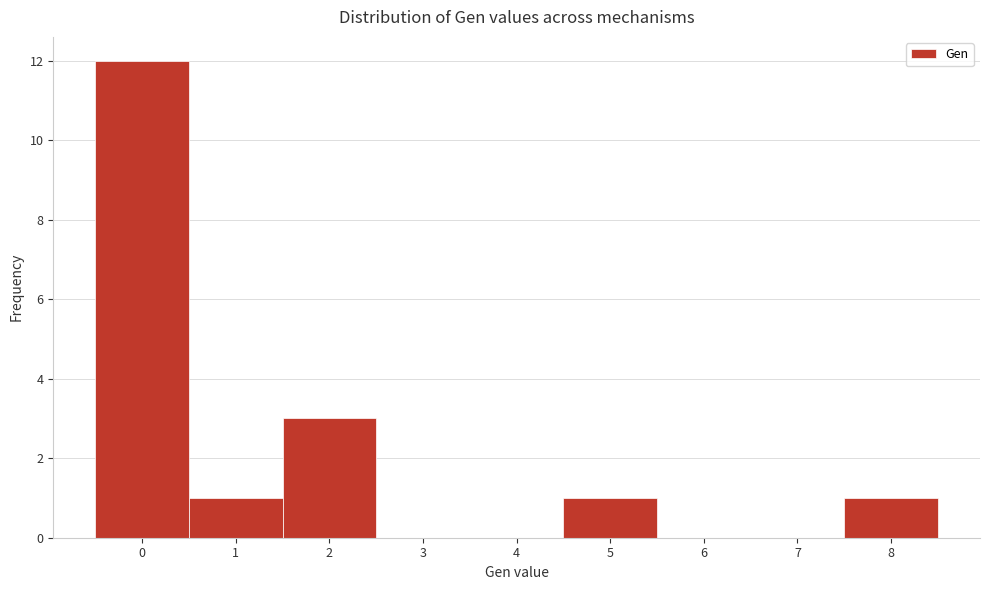

Reading left to right, list every bar in this chart as the range it spans on the x-axis followed by its height. The values are not printed on the chart, so give them approximately, as read against the axis.

-0.5 to 0.5: 12
0.5 to 1.5: 1
1.5 to 2.5: 3
2.5 to 3.5: 0
3.5 to 4.5: 0
4.5 to 5.5: 1
5.5 to 6.5: 0
6.5 to 7.5: 0
7.5 to 8.5: 1